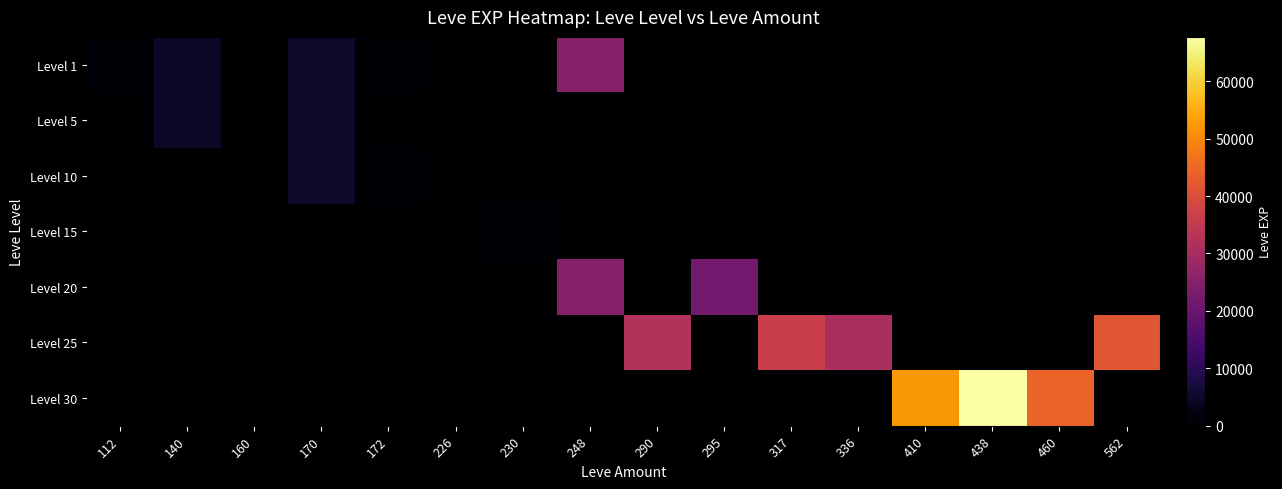

Which series has the largest total across all categories?

Level 30